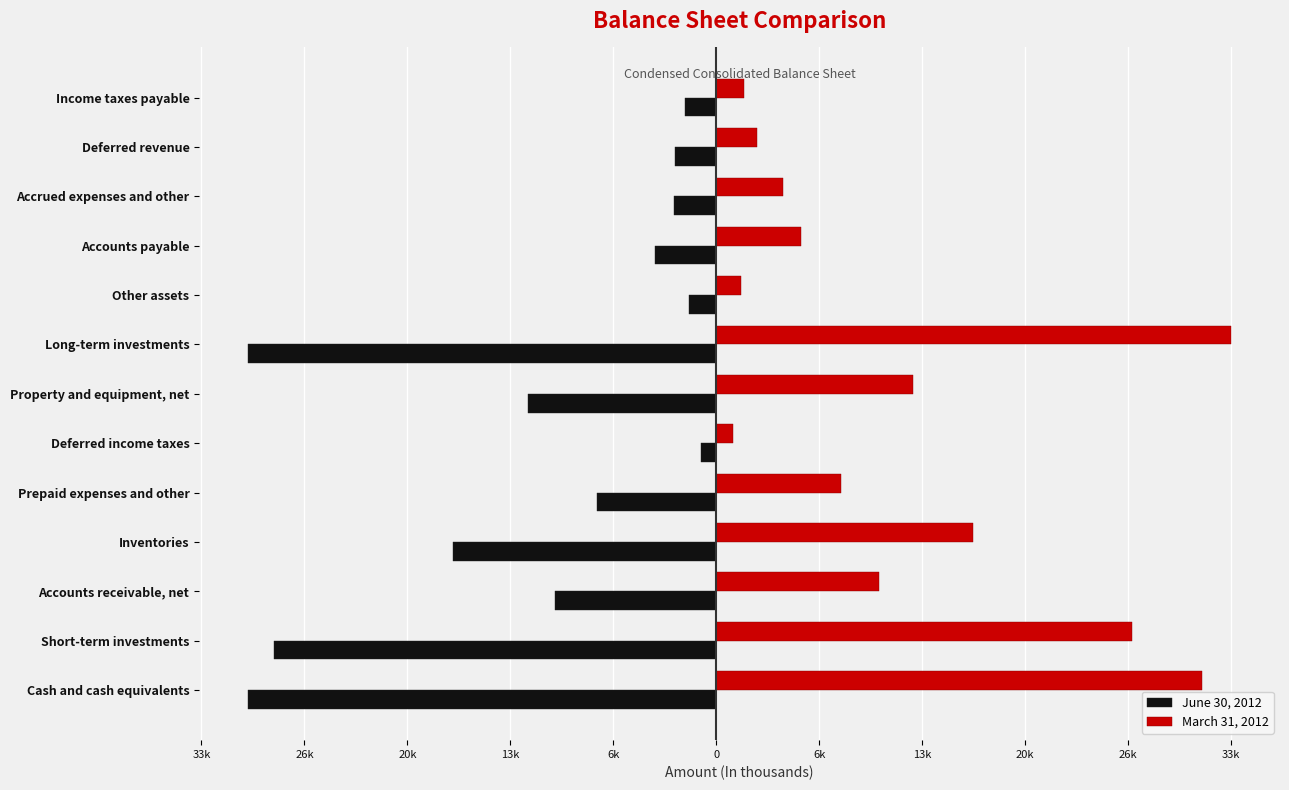

What are all the series names shown in the legend?

June 30, 2012, March 31, 2012